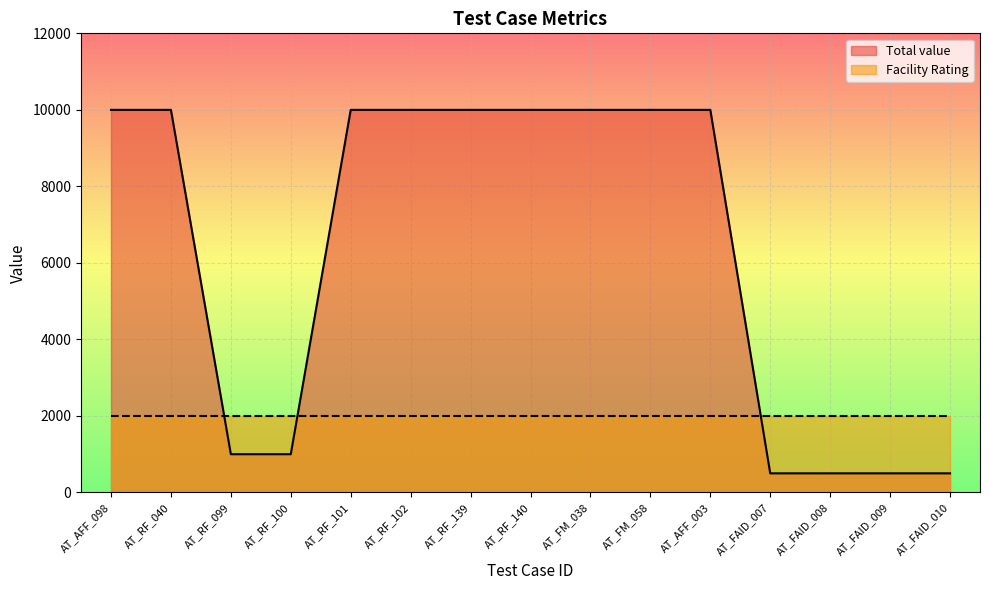

What is the difference between the maximum and minimum values?

9500